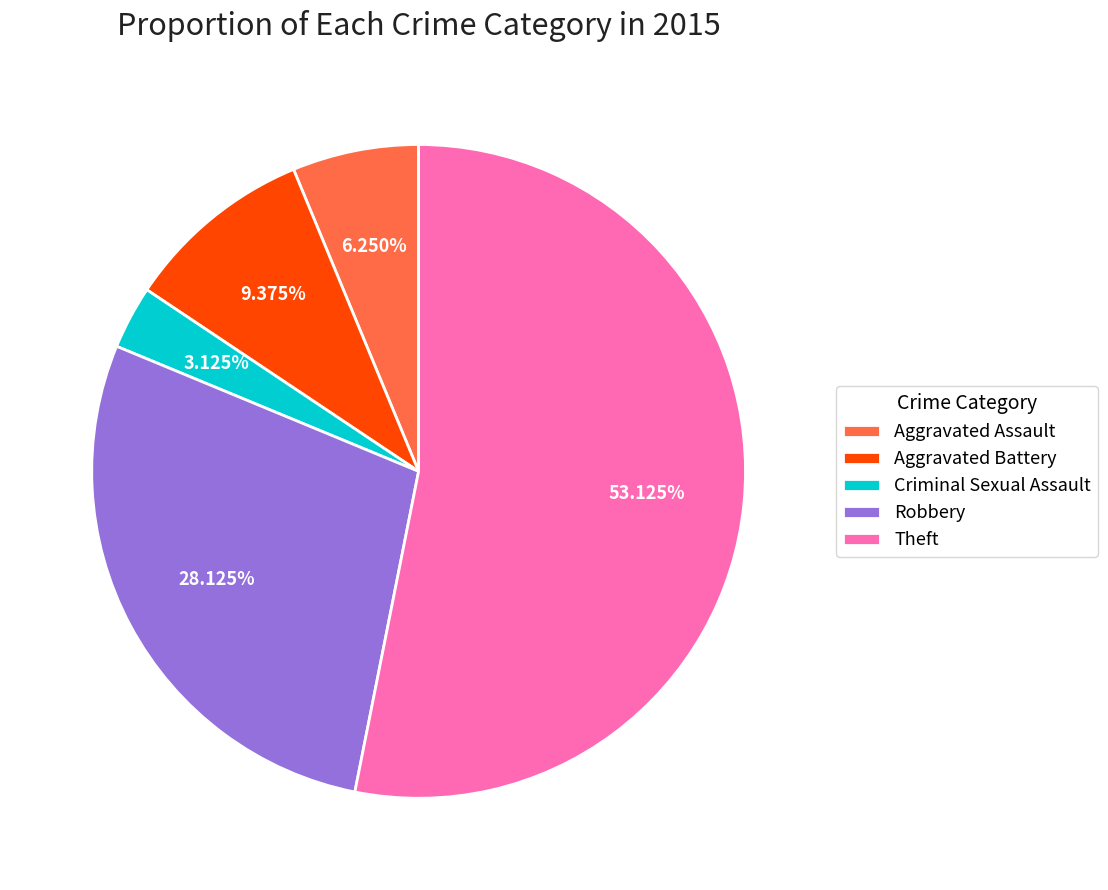

True or false: Robbery accounts for 28% of the total.

True